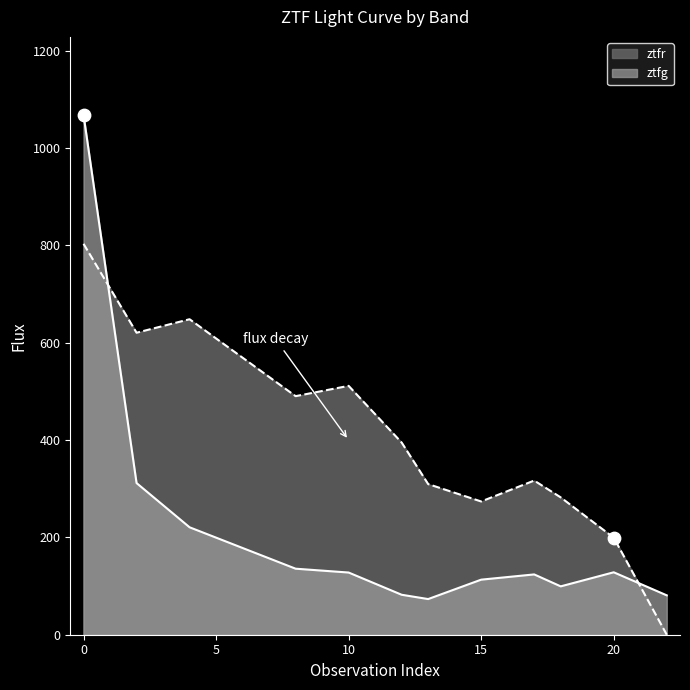

Which series has the largest total across all categories?

ztfr